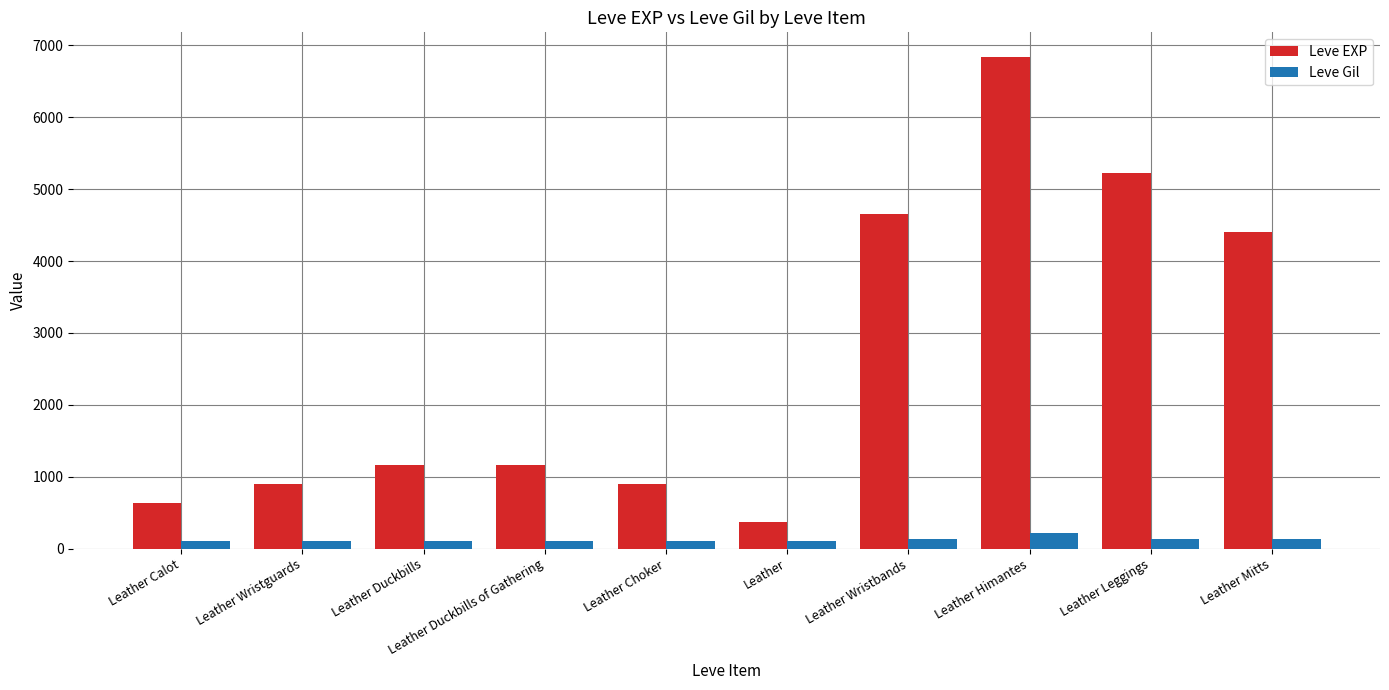

The Leve EXP series shows 900 at Leather Choker. True or false?

True